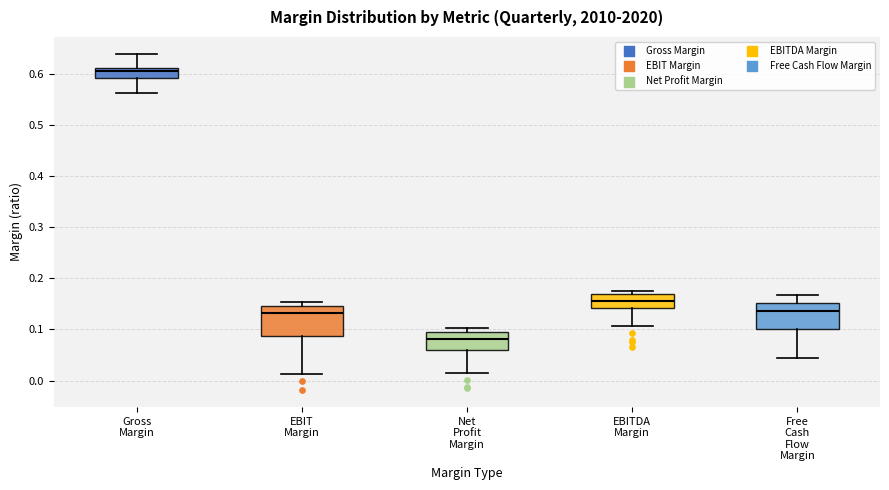

Reading left to right, read every box against the y-axis: the position of its median line, the range the box covers, and the ends of its whiskers. The values are not printed on the chart, so give them approximately, as read against the axis.

Gross Margin: median 0.61 (inside the box), box 0.59 to 0.61, whiskers 0.56 to 0.64
EBIT Margin: median 0.13, box 0.09 to 0.15, whiskers 0.01 to 0.15 (just above the box's upper edge)
Net Profit Margin: median 0.08, box 0.06 to 0.09, whiskers 0.02 to 0.10
EBITDA Margin: median 0.16, box 0.14 to 0.17, whiskers 0.11 to 0.18
Free Cash Flow Margin: median 0.14, box 0.10 to 0.15, whiskers 0.04 to 0.17